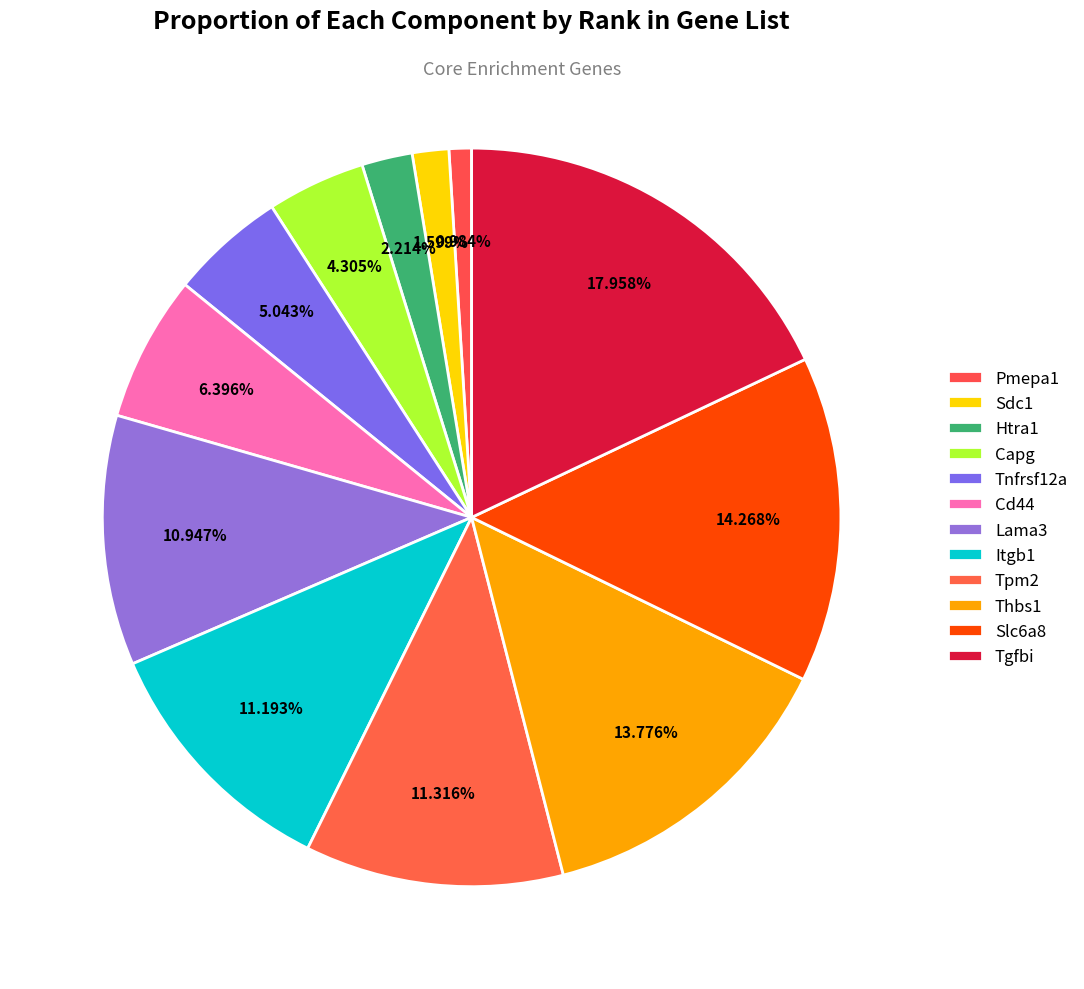

Count the number of slices in the pie.

12